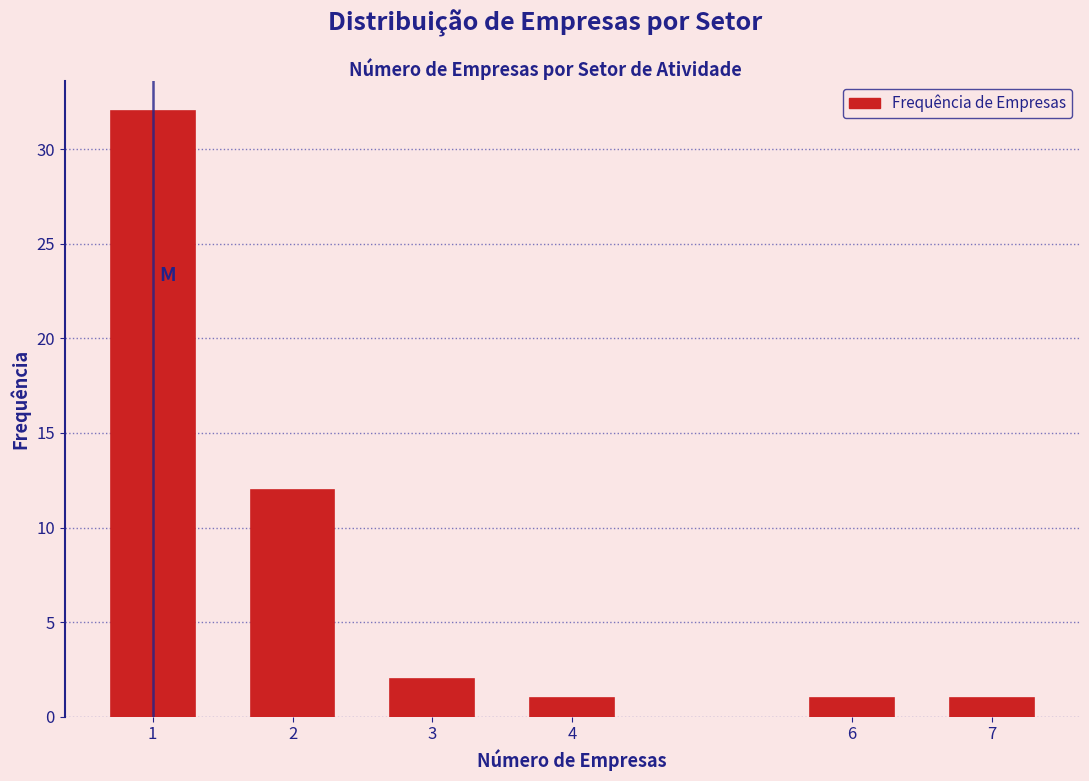

Reading left to right, what are all the values shown in this chart?

1=32	2=12	3=2	4=1	6=1	7=1